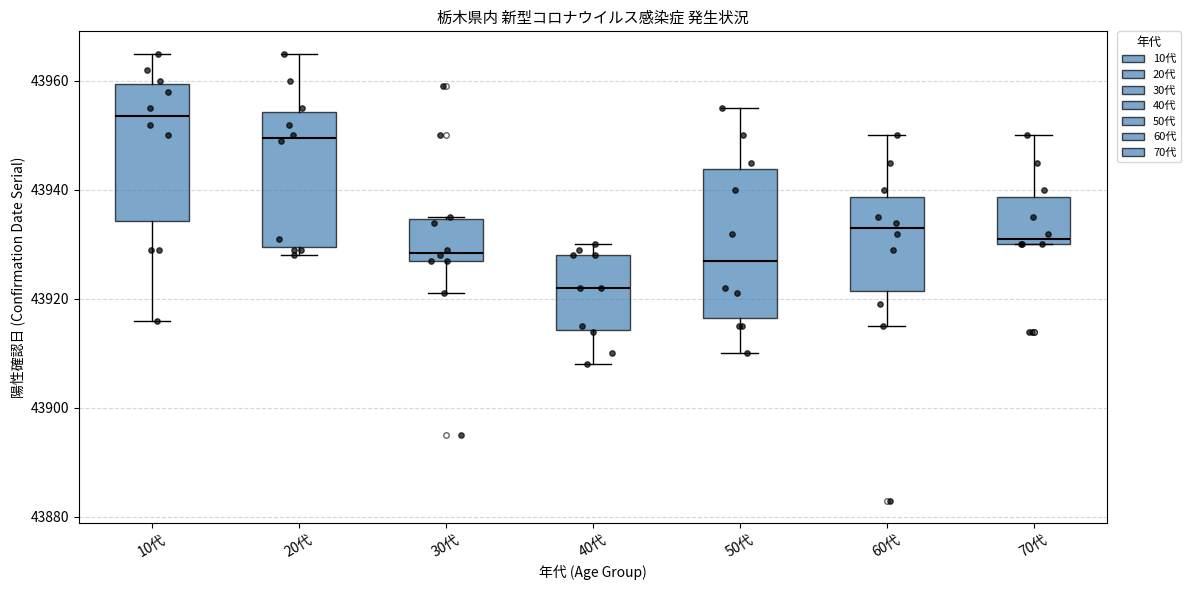

Reading left to right, read every box against the y-axis: the position of its median line, the range the box covers, and the ends of its whiskers. The values are not printed on the chart, so give them approximately, as read against the axis.

10代: median 43954, box 43934 to 43960, whiskers 43916 to 43966
20代: median 43950, box 43930 to 43954, whiskers 43928 to 43966
30代: median 43928 (just above the box's lower edge), box 43928 to 43934, whiskers 43922 to 43936
40代: median 43922, box 43914 to 43928, whiskers 43908 to 43930
50代: median 43928, box 43916 to 43944, whiskers 43910 to 43956
60代: median 43934, box 43922 to 43938, whiskers 43916 to 43950
70代: median 43932, box 43930 to 43938, whiskers 43930 to 43950